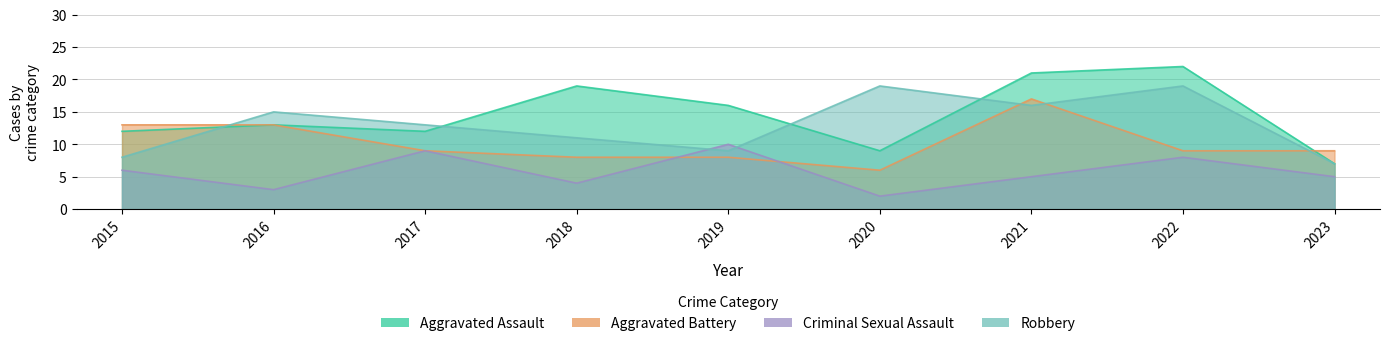

At which category is the sum across all series the highest?

2021